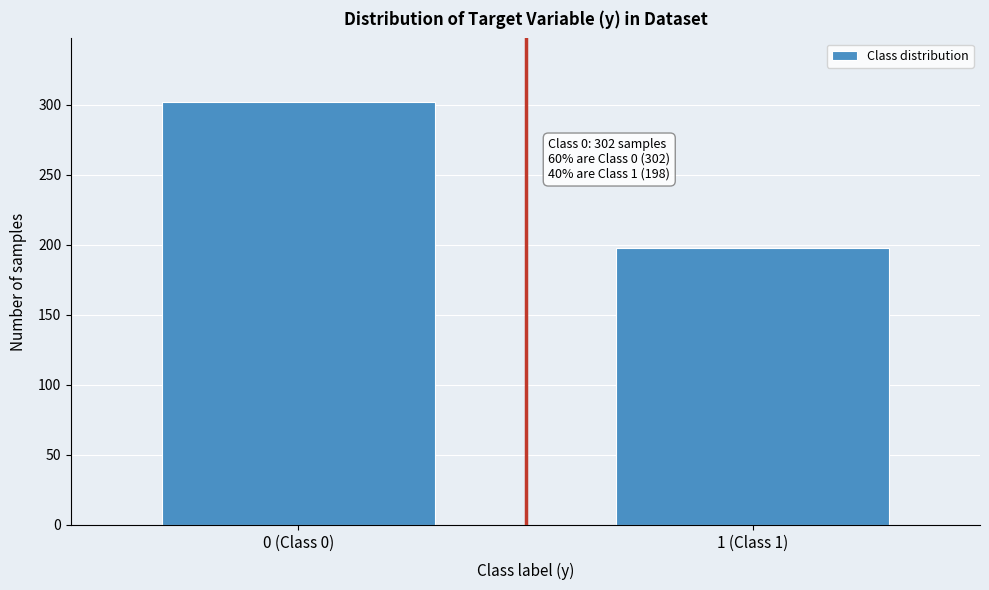

Reading left to right, list all the values displayed in this chart.

0 (Class 0)=302	1 (Class 1)=198